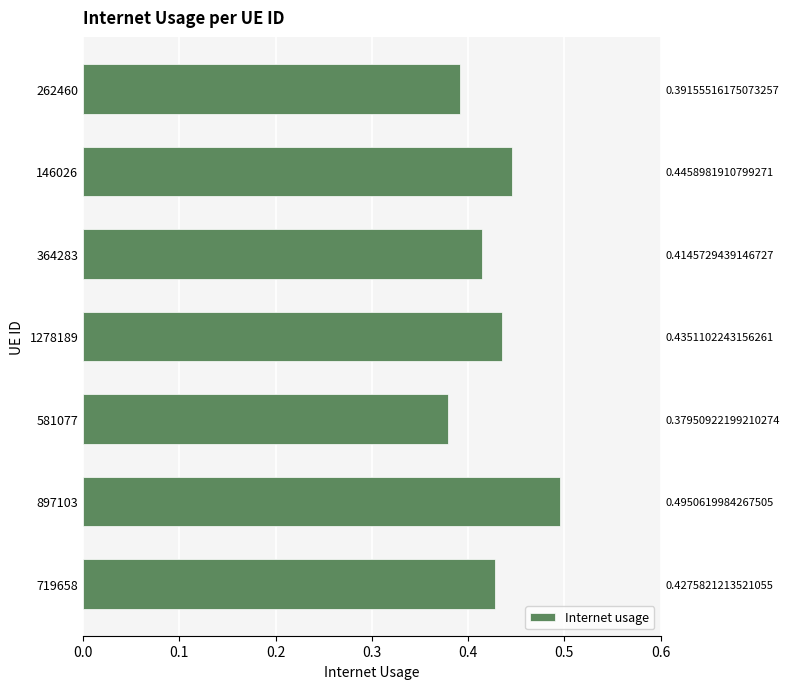

What is the average value?

0.4